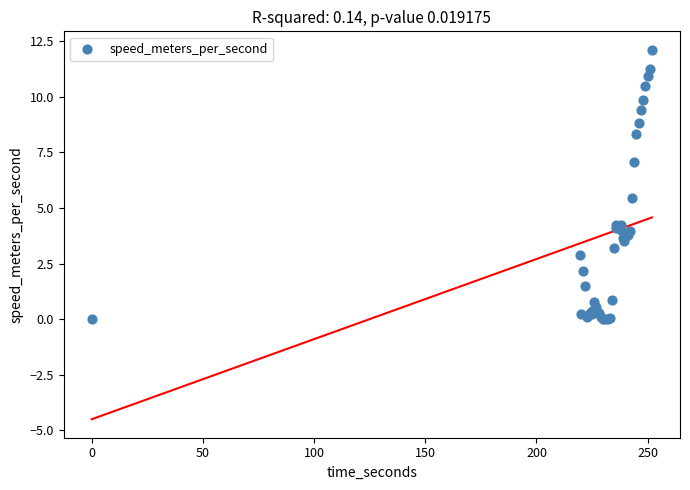

What Y value in the scatter plot is closest to 6?

5.5